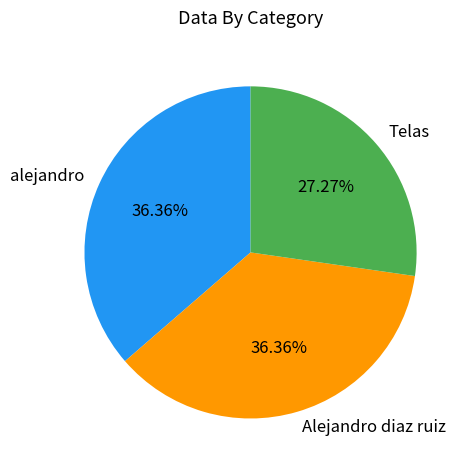

To the nearest percent, what is the average slice percentage?

33%